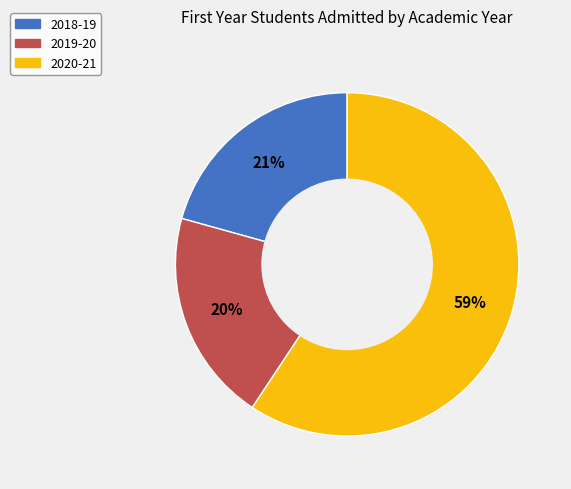

Which category has the biggest portion of the pie?

2020-21